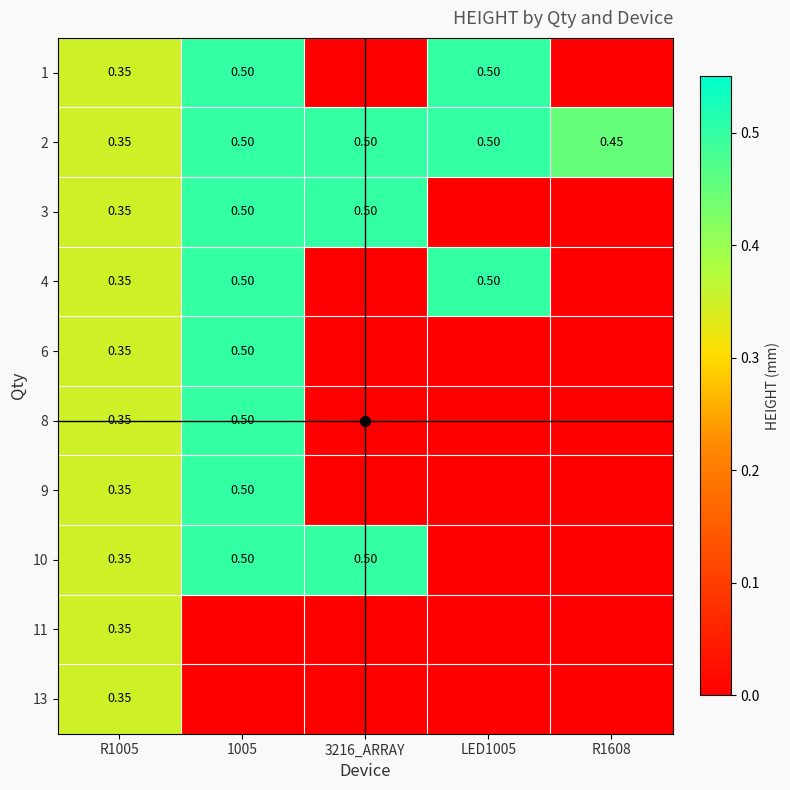

What is the difference between the second highest and second lowest values in the 1 series?

0.5